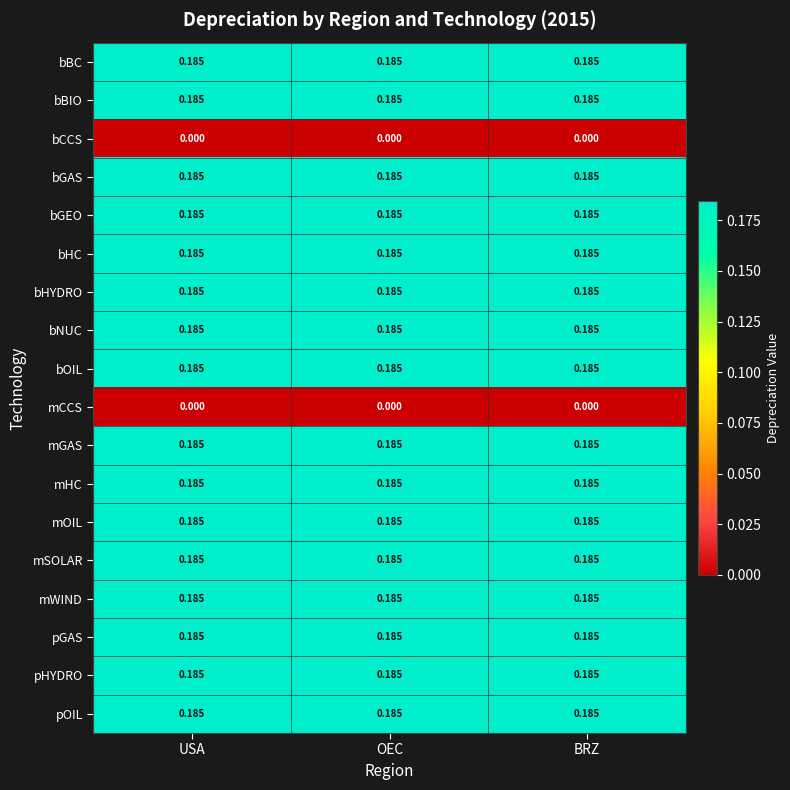

Is the value of mCCS at USA greater than the value of mSOLAR at USA?

No